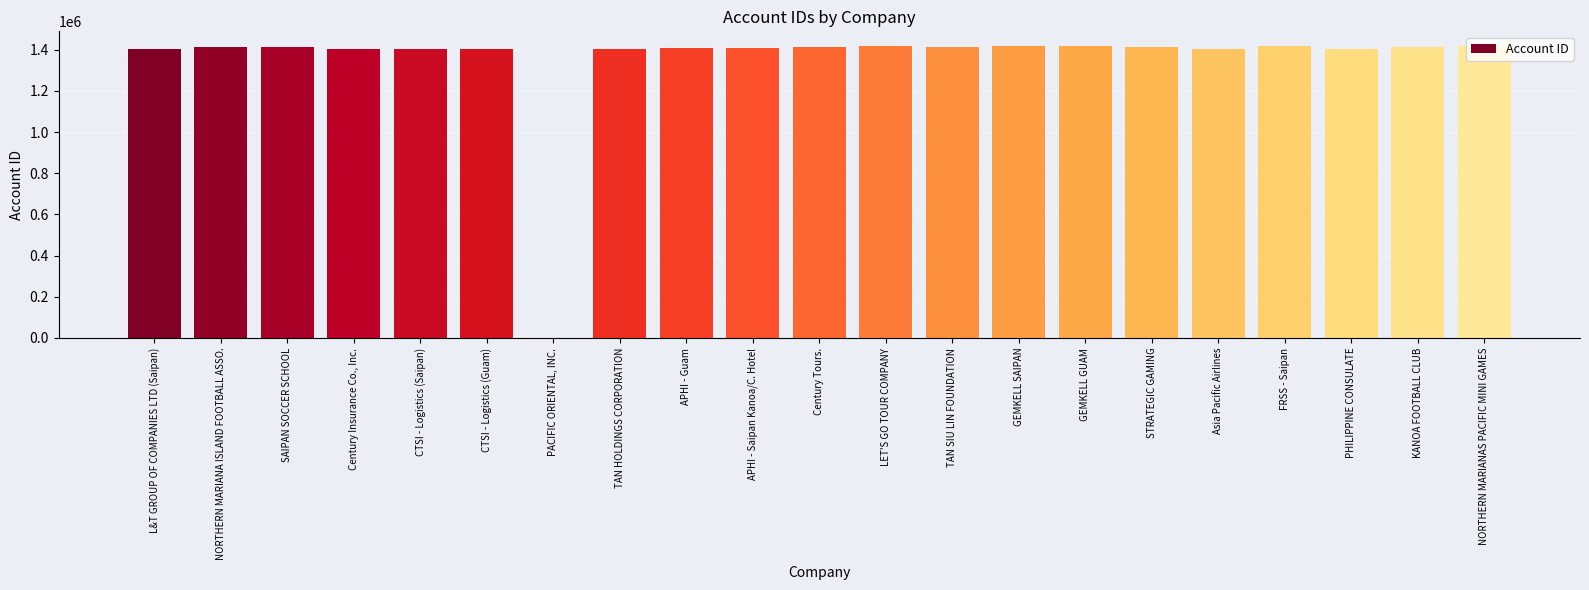

What is the ratio of the value at STRATEGIC GAMING to the value at LET'S GO TOUR COMPANY?

1.0